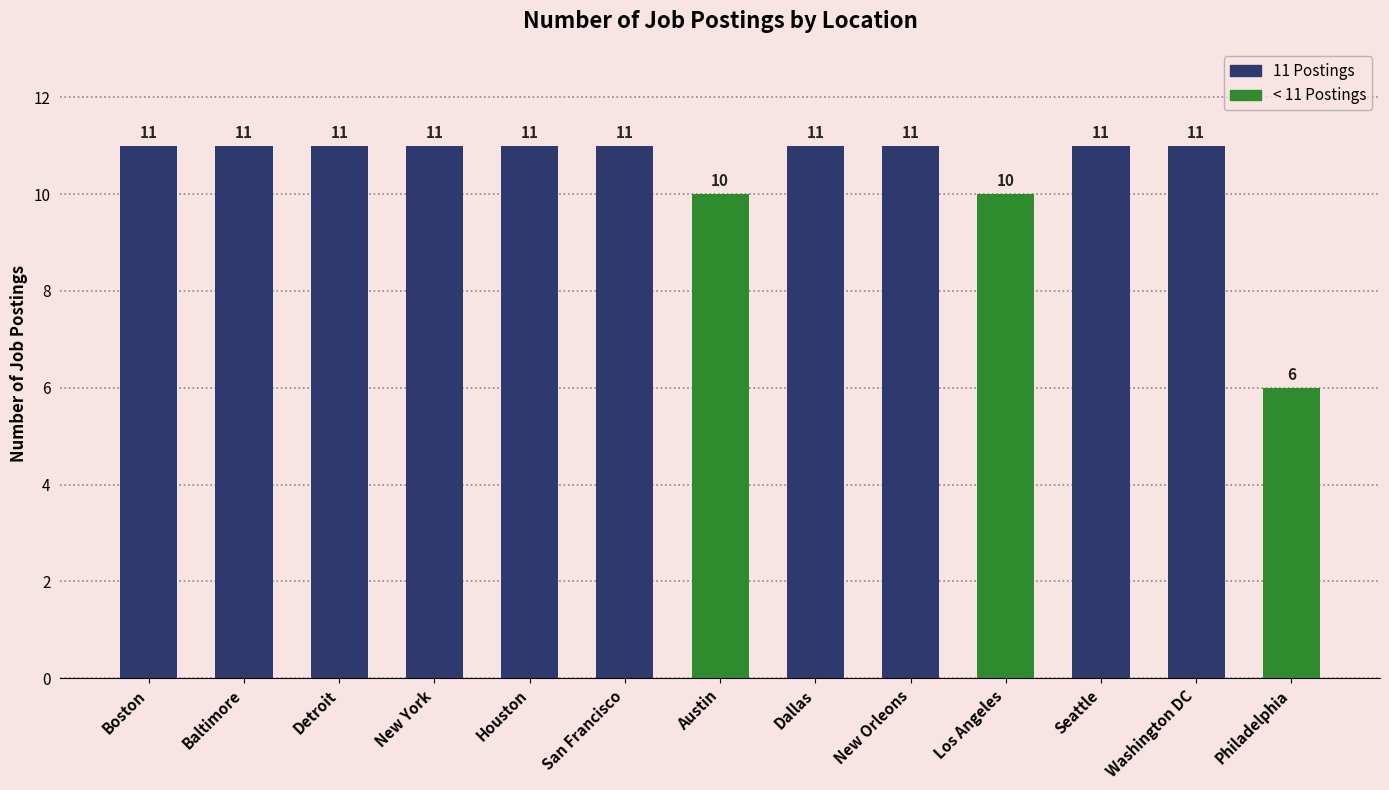

What is the label of the 4th bar from the left?

New York